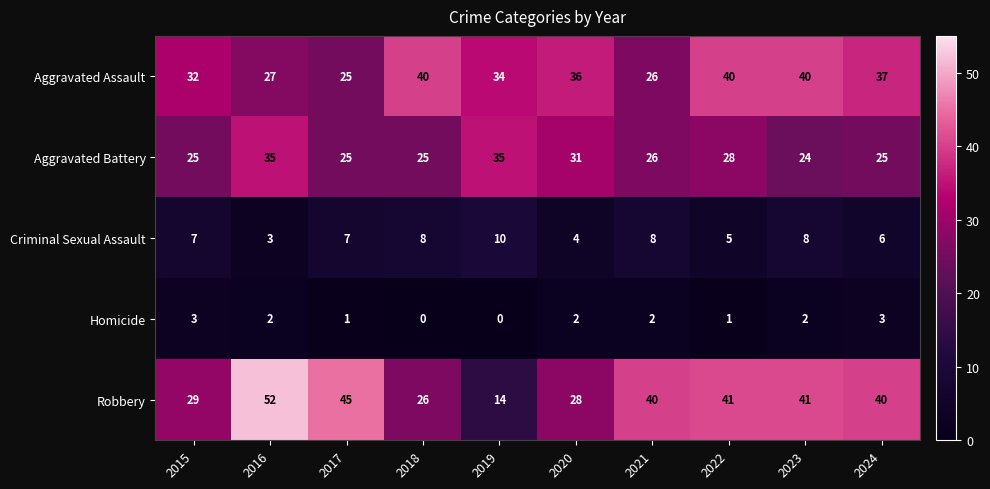

Rank the series by their maximum value, from highest to lowest.

Robbery, Aggravated Assault, Aggravated Battery, Criminal Sexual Assault, Homicide